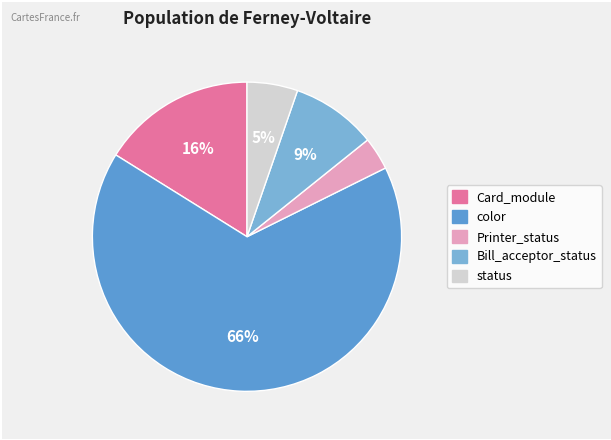

How many slices are in this pie chart?

5